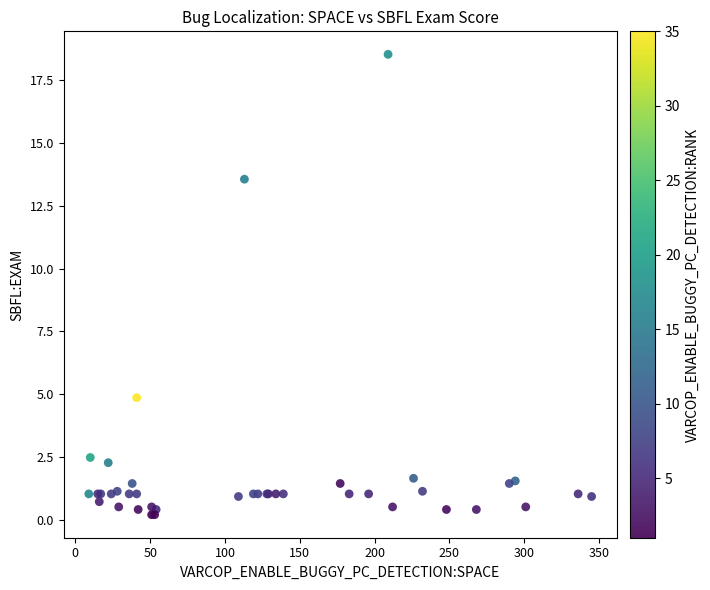

What Y value in the scatter plot is closest to 9?

4.9